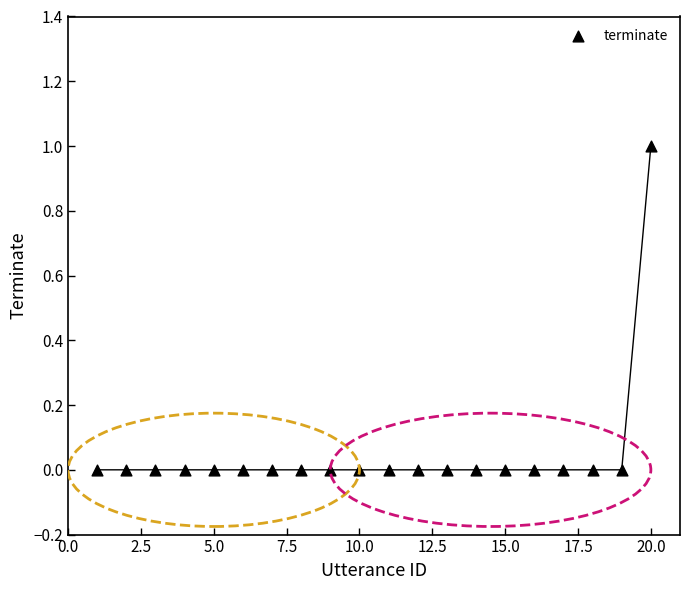

What is the range of X values (max minus min)?

19